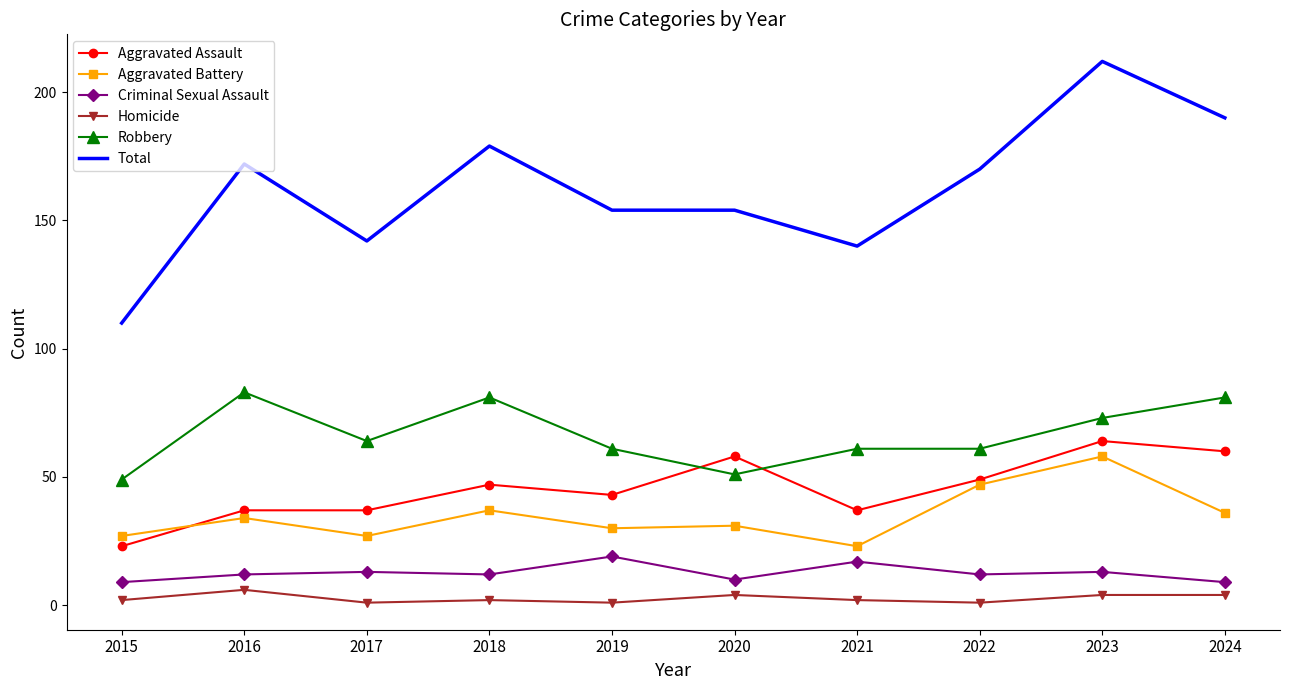

What is the sum of the Homicide values at 2023 and 2015?

6